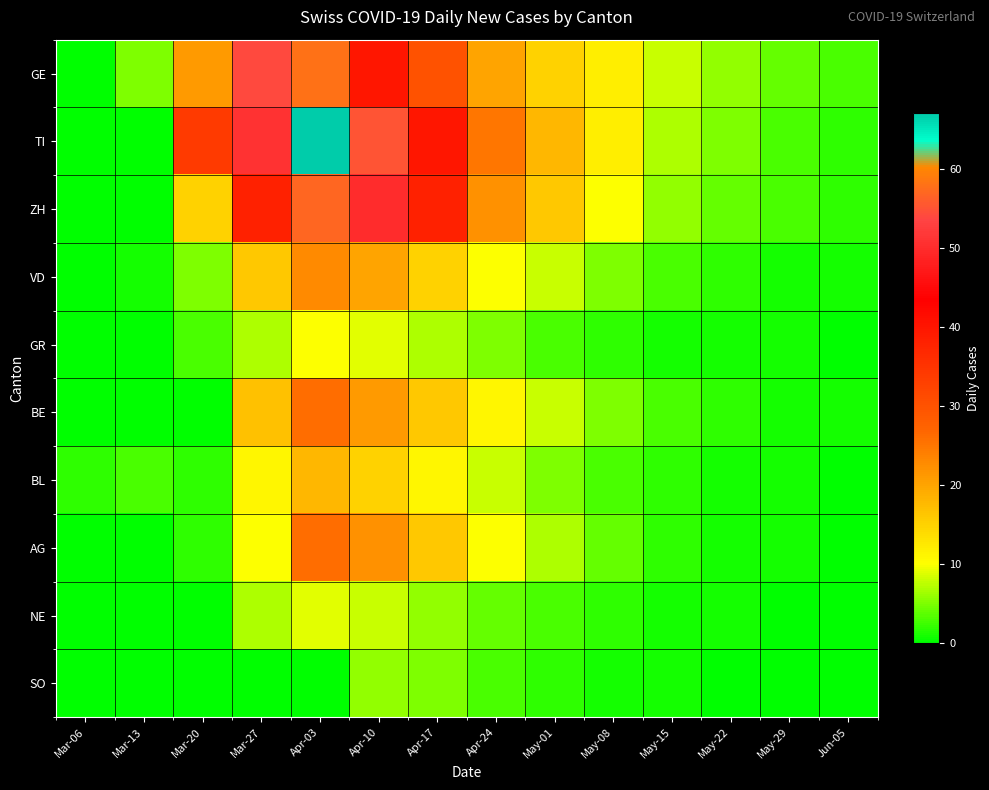

Rank the series at Apr-10 from highest to lowest value.

TI, ZH, GE, AG, BE, VD, BL, GR, NE, SO